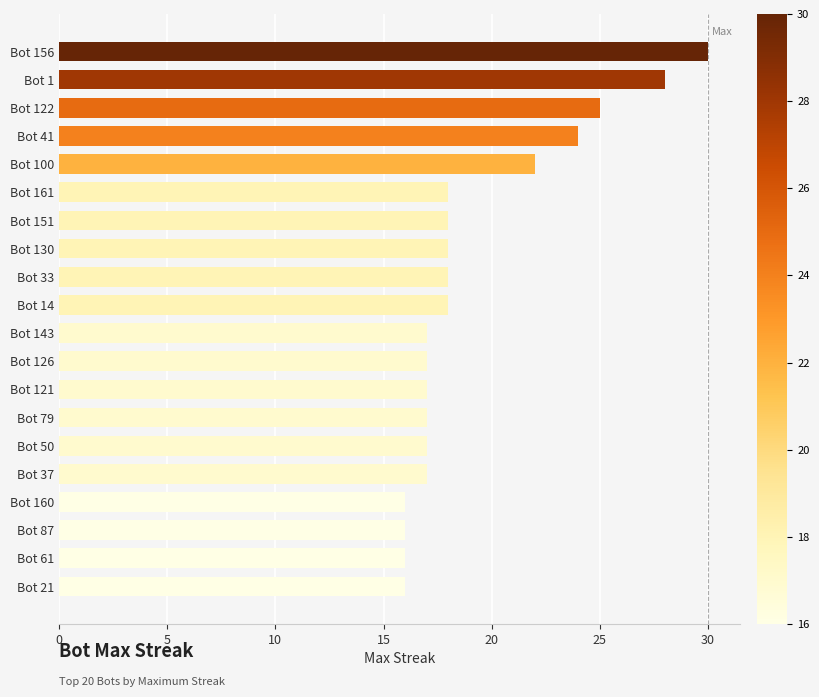

What is the maximum value shown in the chart?

30